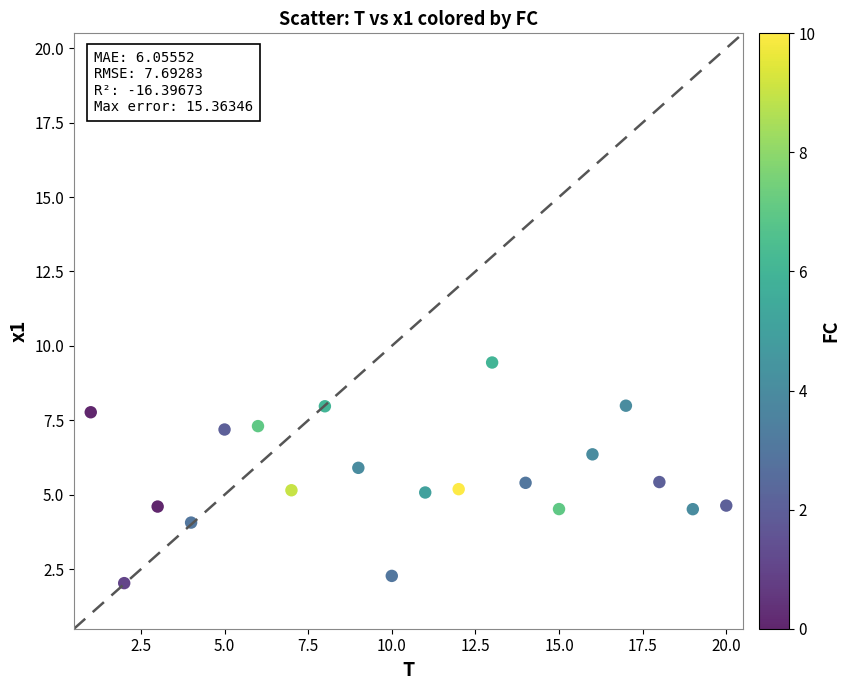

What is the range of X values (max minus min)?

19.0